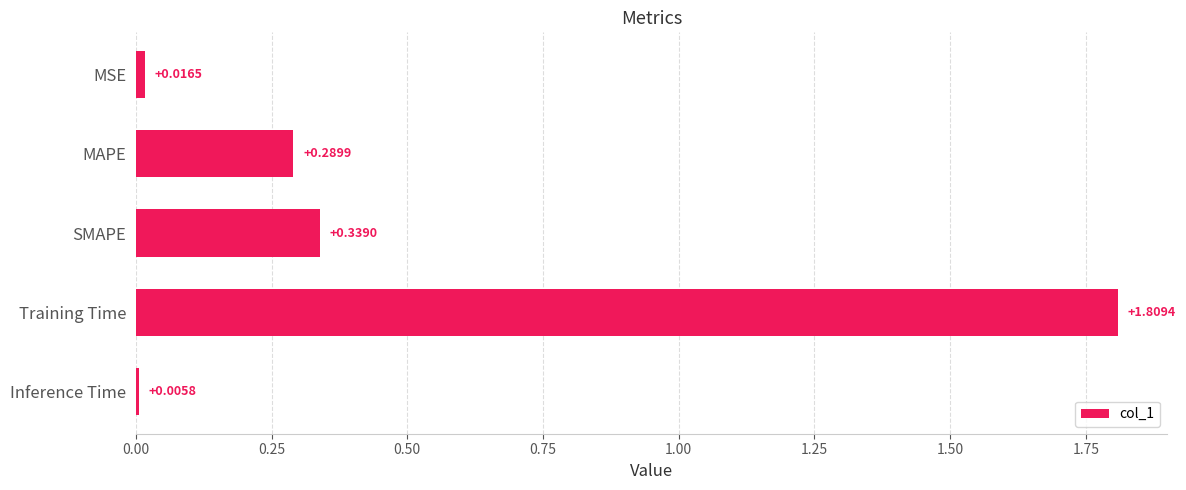

Which category has the highest value across all series?

Training Time